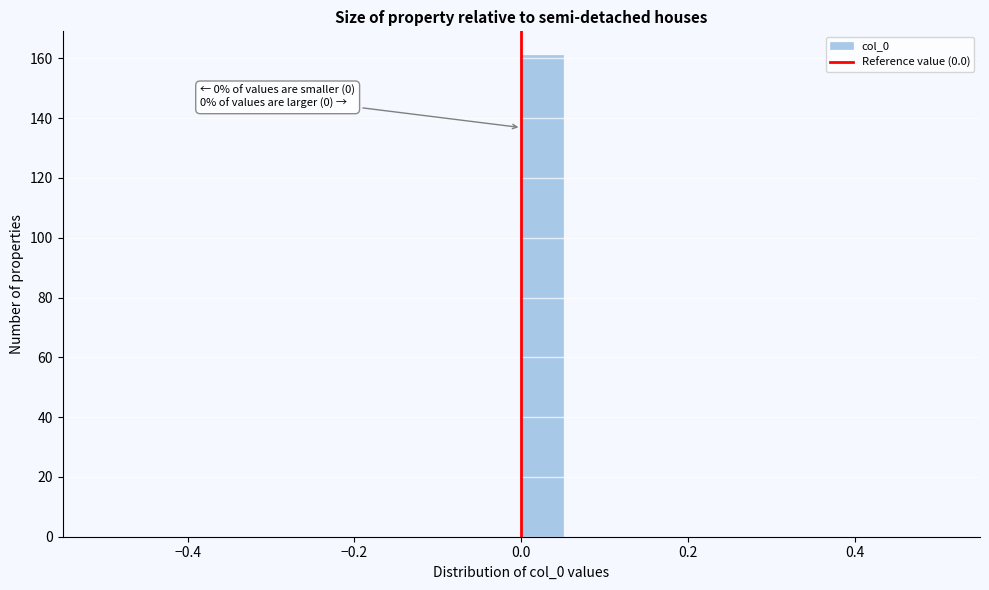

Read against the x-axis, roughly where is the centre of the tallest bar?

0.02